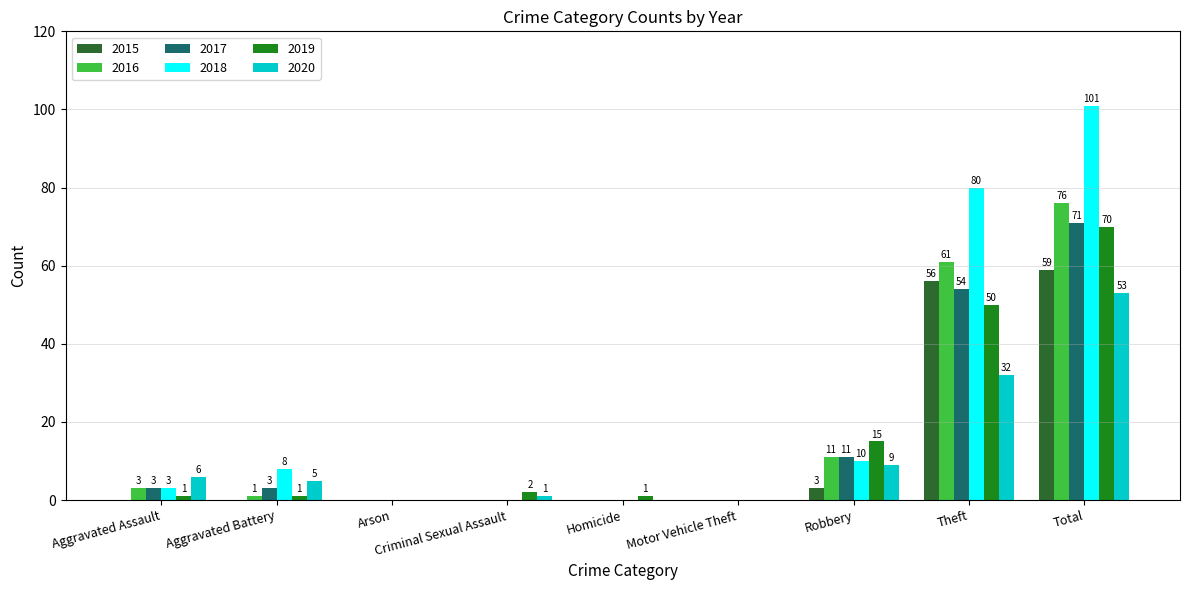

What is the greatest value displayed?

101